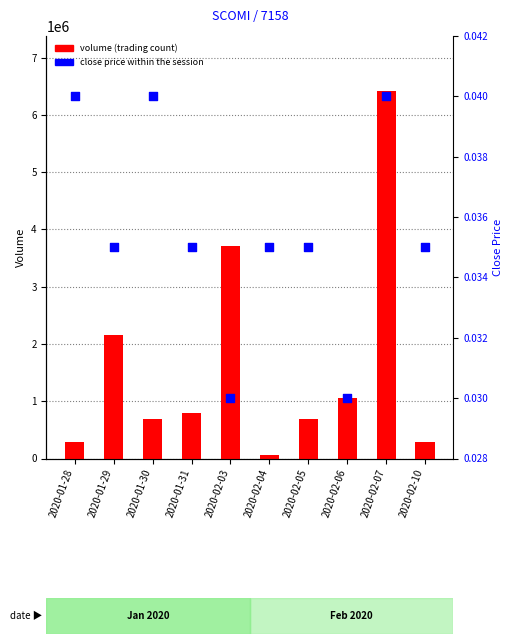

What are all the series names shown in the legend?

volume (trading count), close price within the session